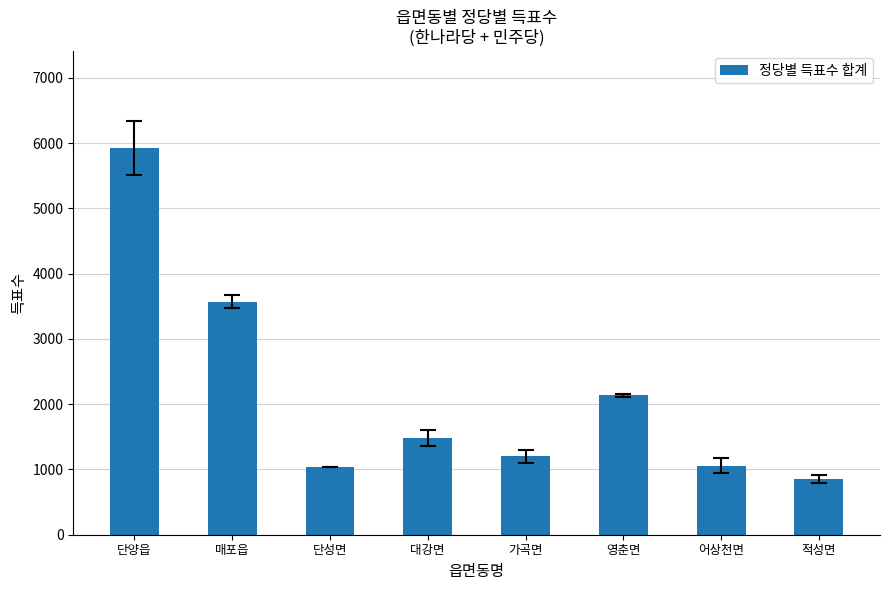

The value at 어상천면 is 1059. True or false?

True